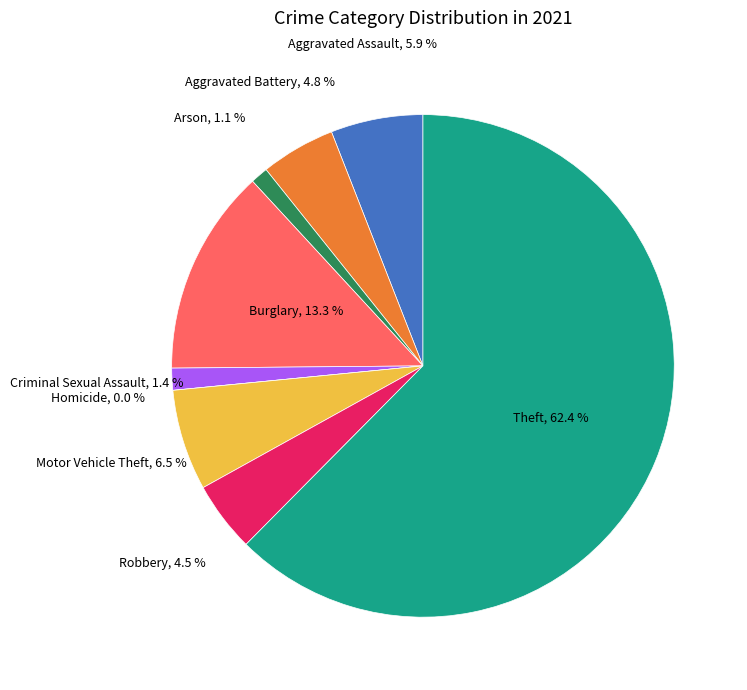

Between Robbery and Aggravated Battery, which is larger?

Aggravated Battery